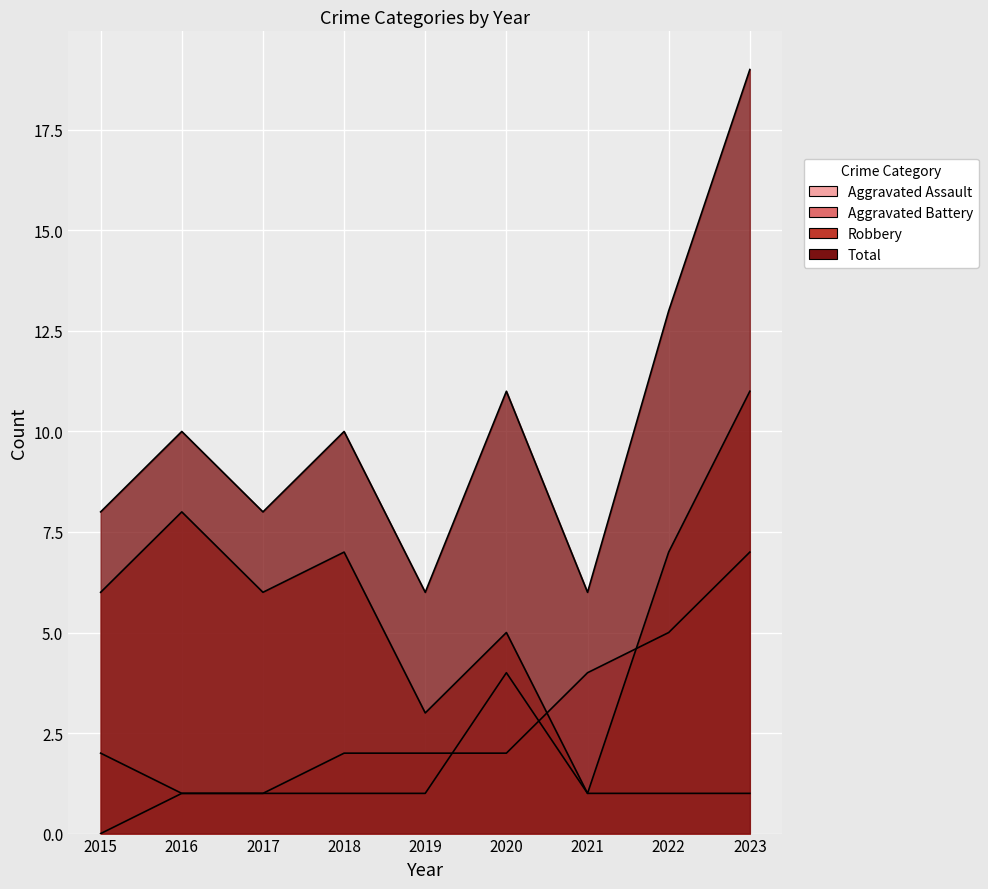

Is the value of Total at 2020 greater than the value of Aggravated Battery at 2022?

Yes